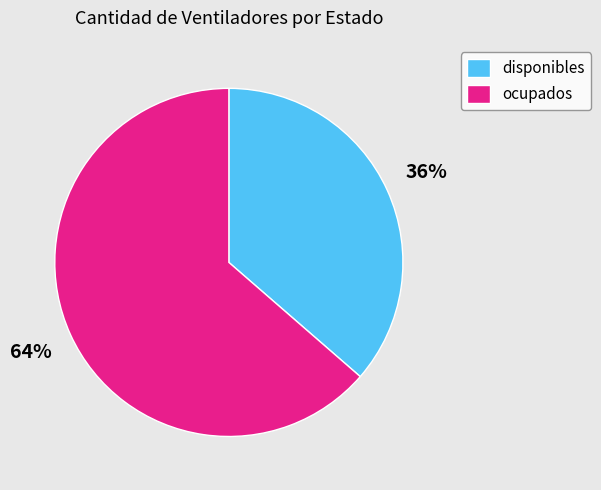

Rank the categories by value from highest to lowest.

ocupados, disponibles